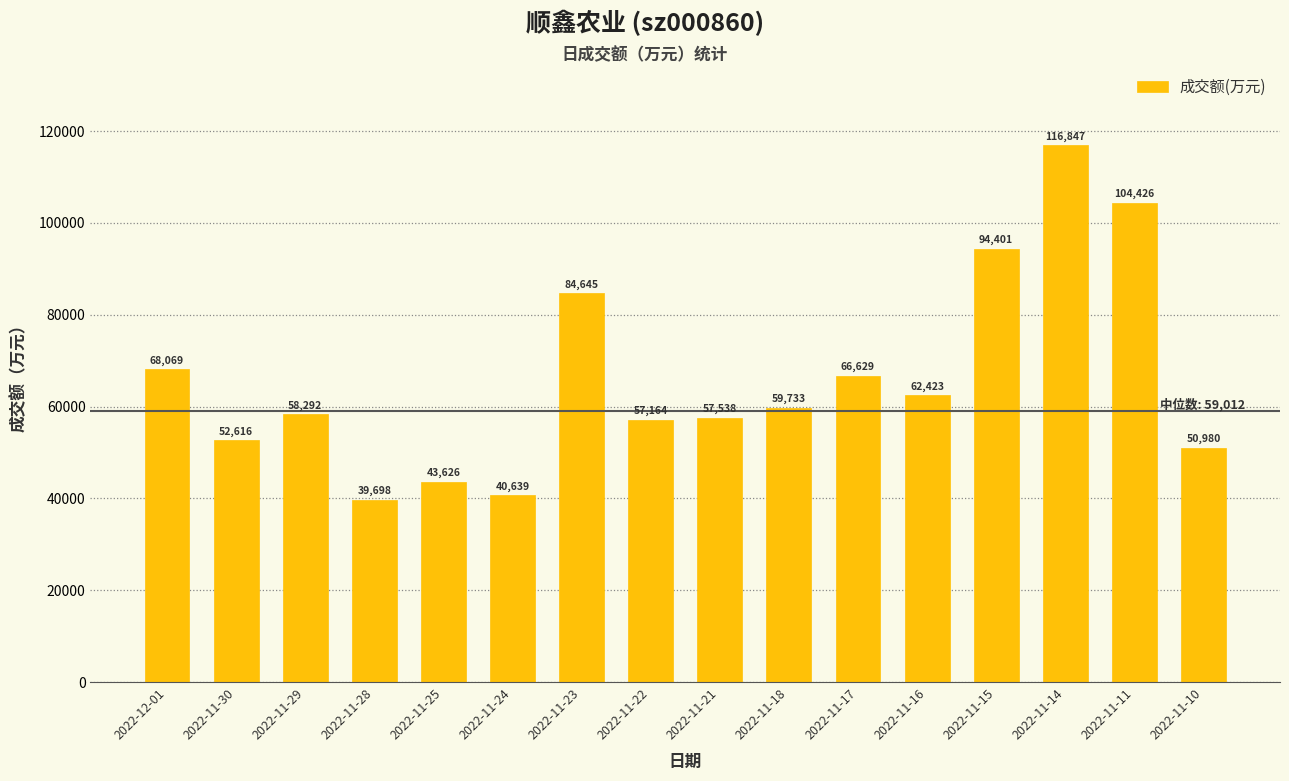

What position from the right is 2022-11-17?

6